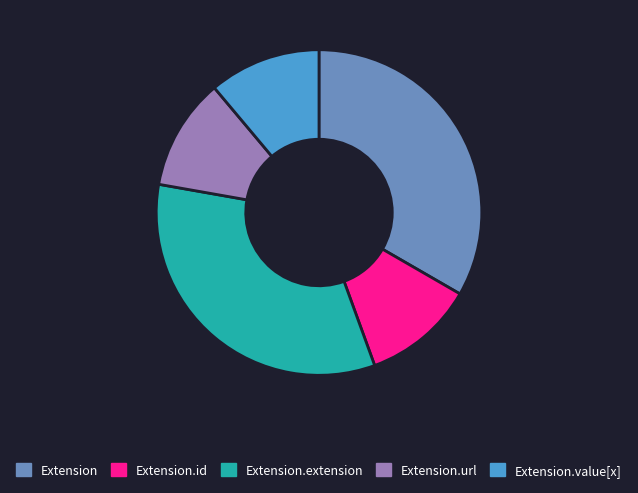

Does Extension.value[x] represent more than half of the total?

No